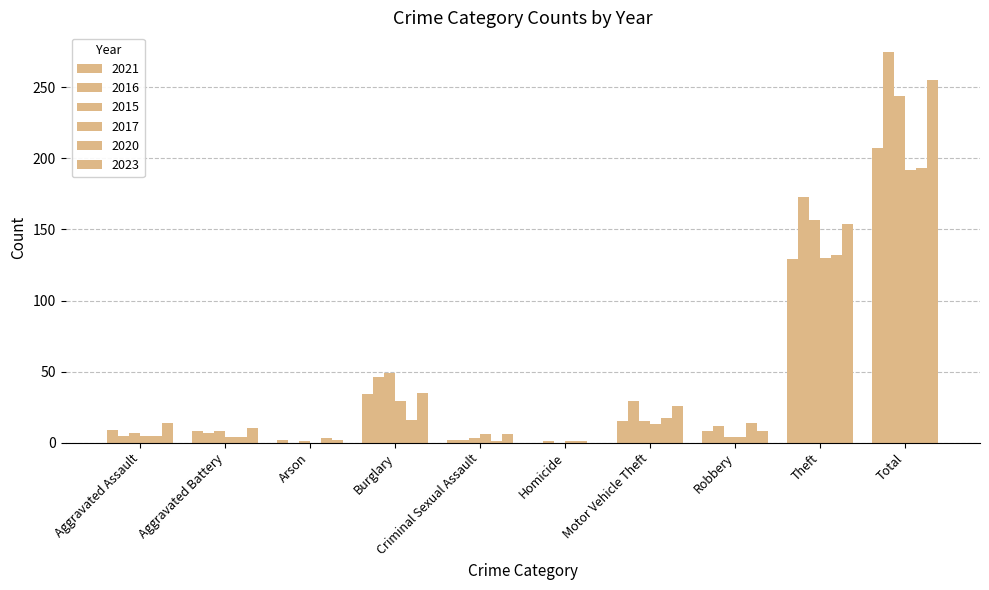

Which series has the widest spread of values?

2016